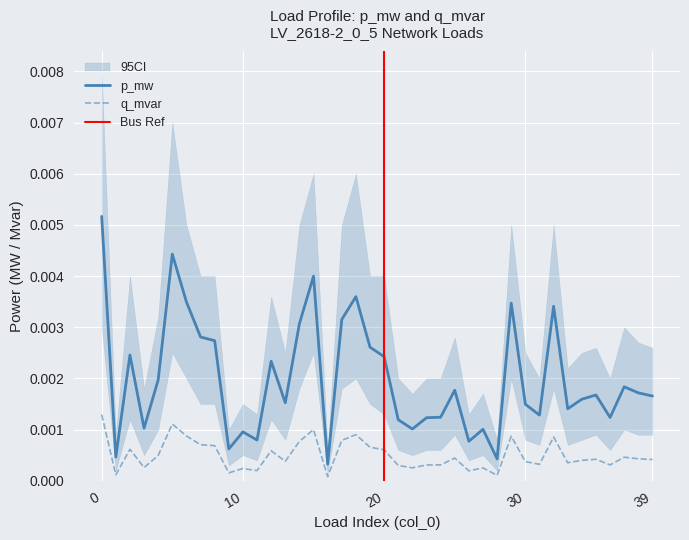

How many interior local valleys does the p_mw series have?

12